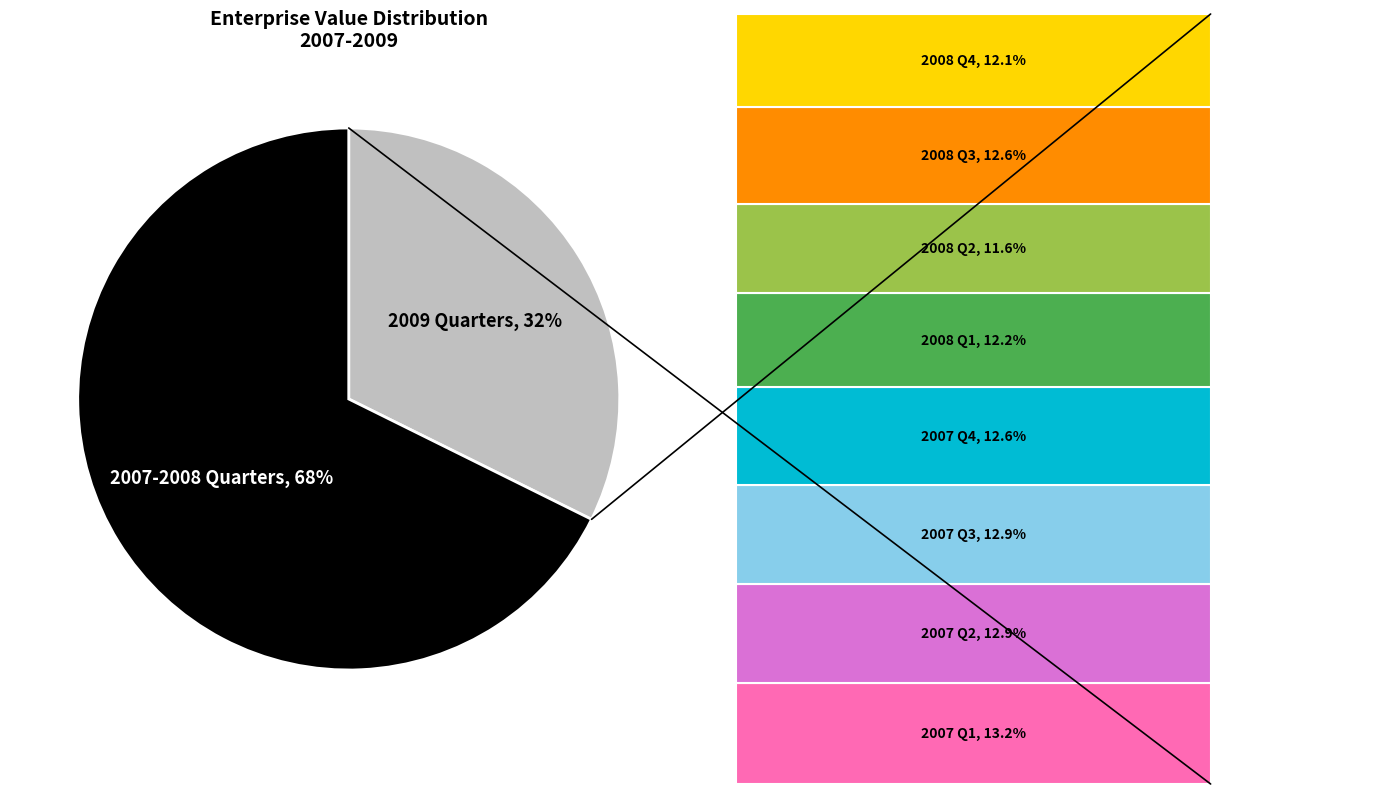

To the nearest percent, what is the average slice percentage?

50%